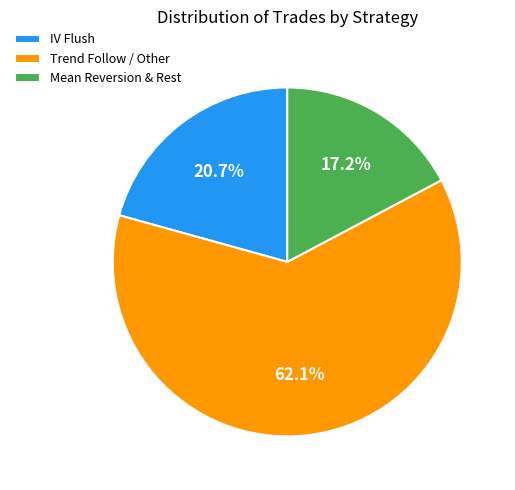

Is there a majority slice in this chart?

Yes